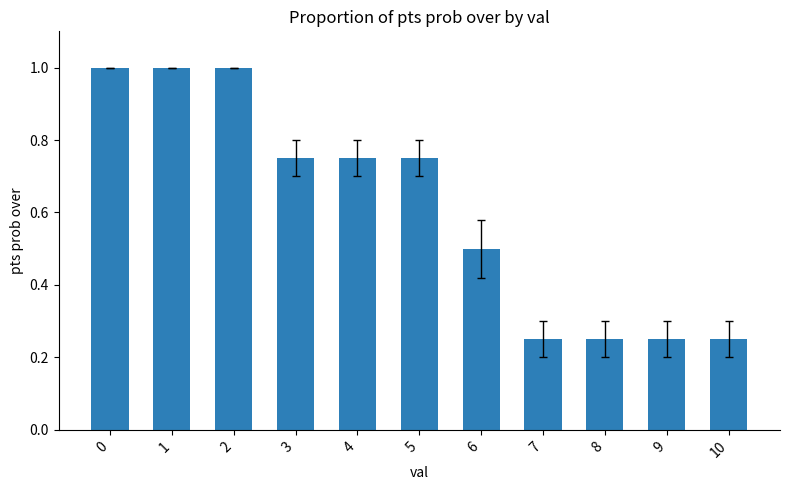

What is the value of the 1st bar from the left?

1.0